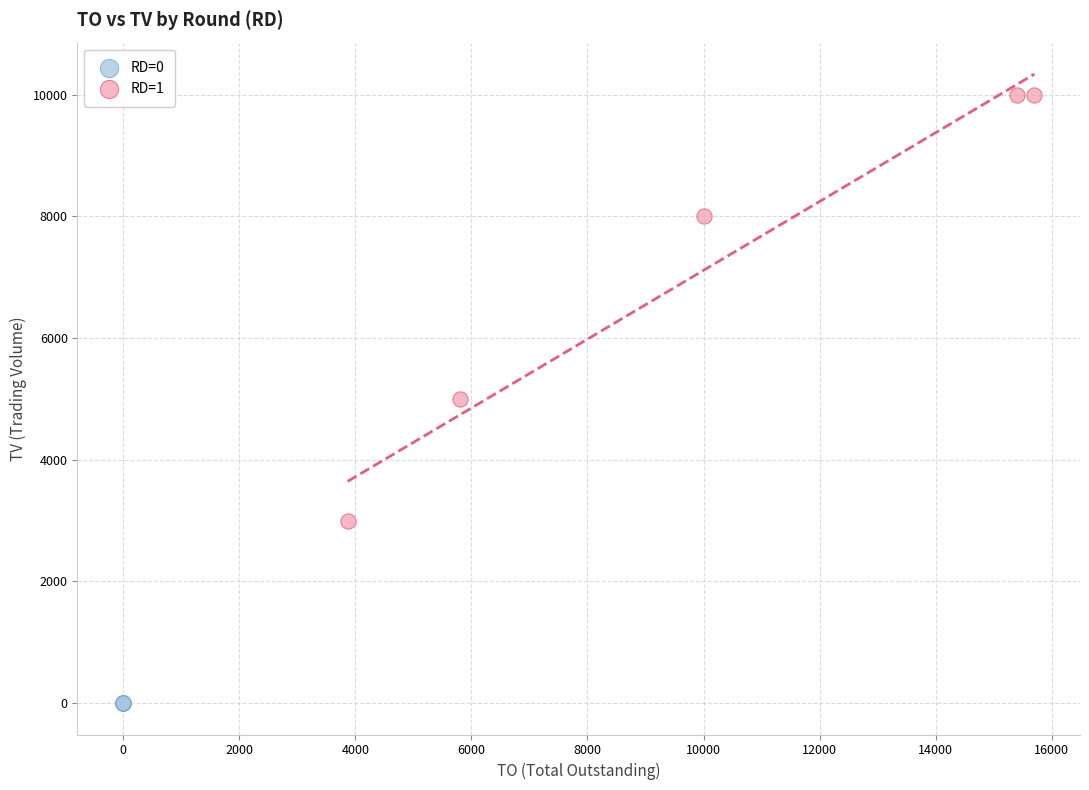

Which series reaches the minimum Y coordinate?

RD=0